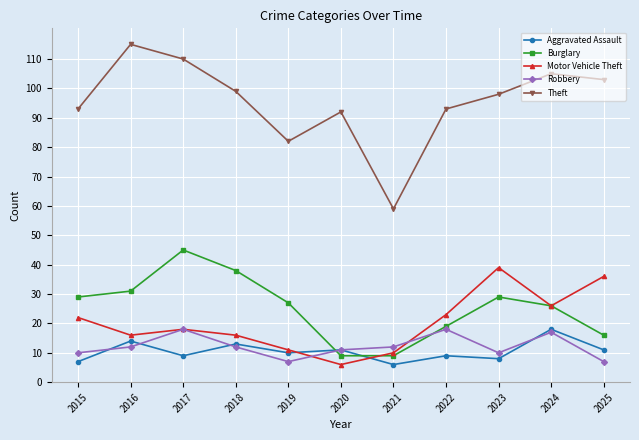

Where is the first local minimum for Theft?

2019